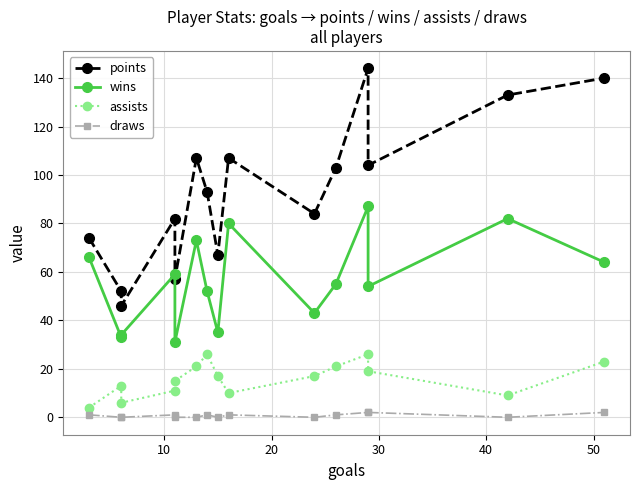

In draws, how many points are lower than both neighbors (excluding endpoints)?

3